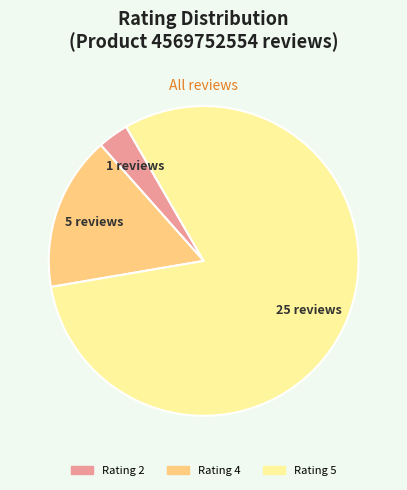

Does any single category account for the majority?

Yes